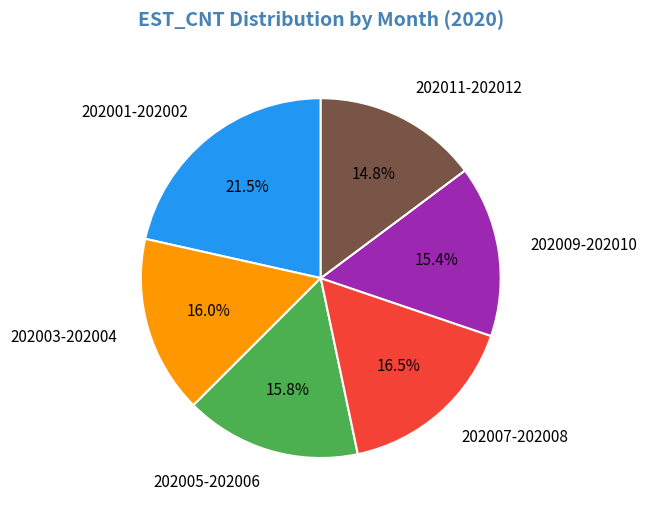

What is the smallest slice in the pie chart?

202011-202012